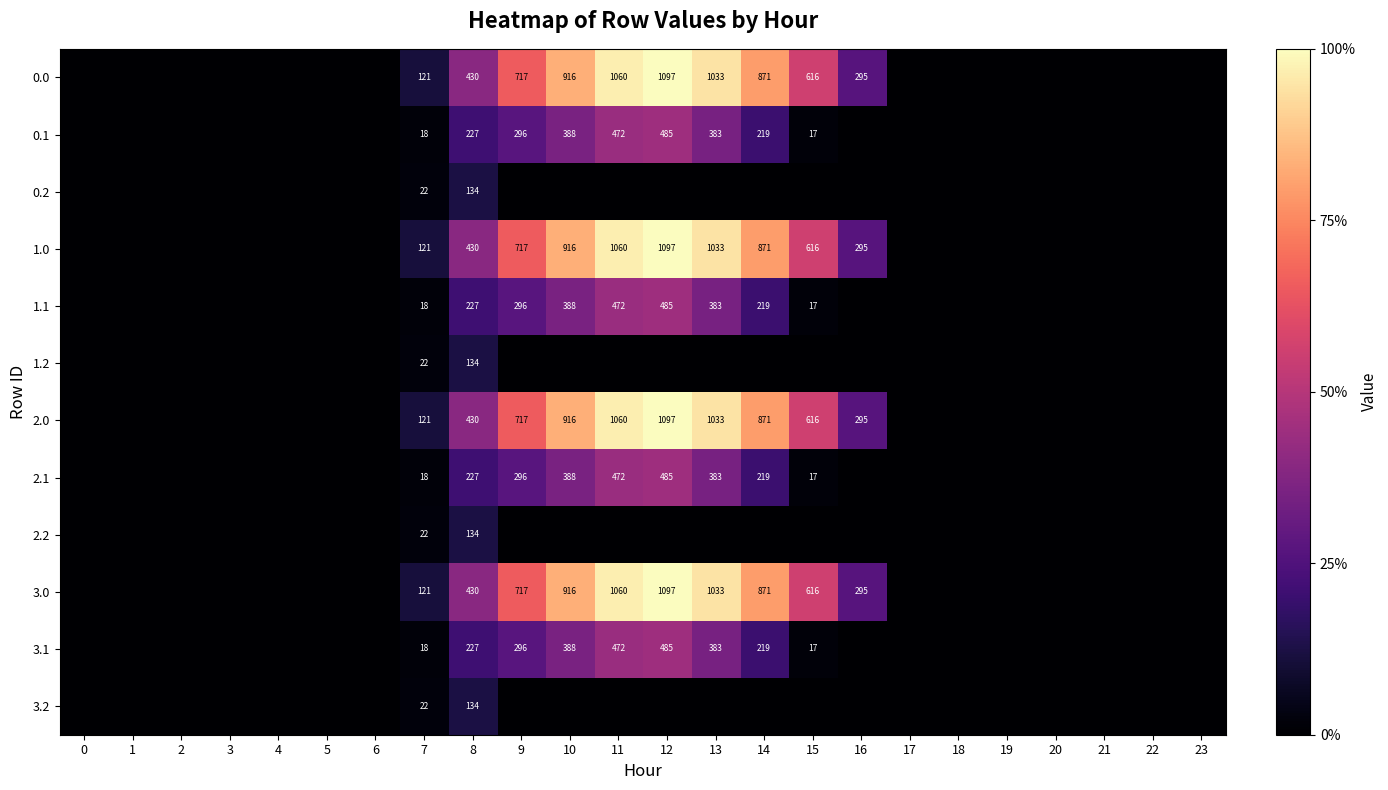

True or false: 2.2 has a value of 6 at 7.

False